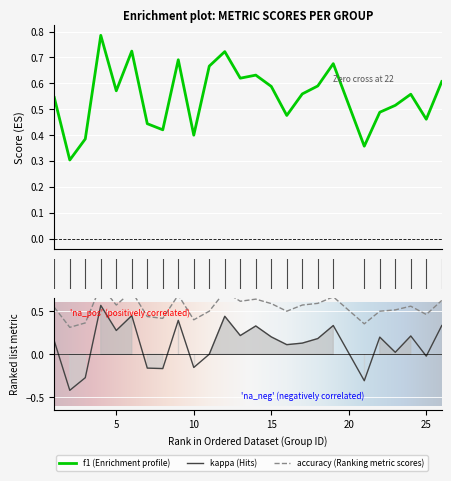

At which label is accuracy closest to 0?

2